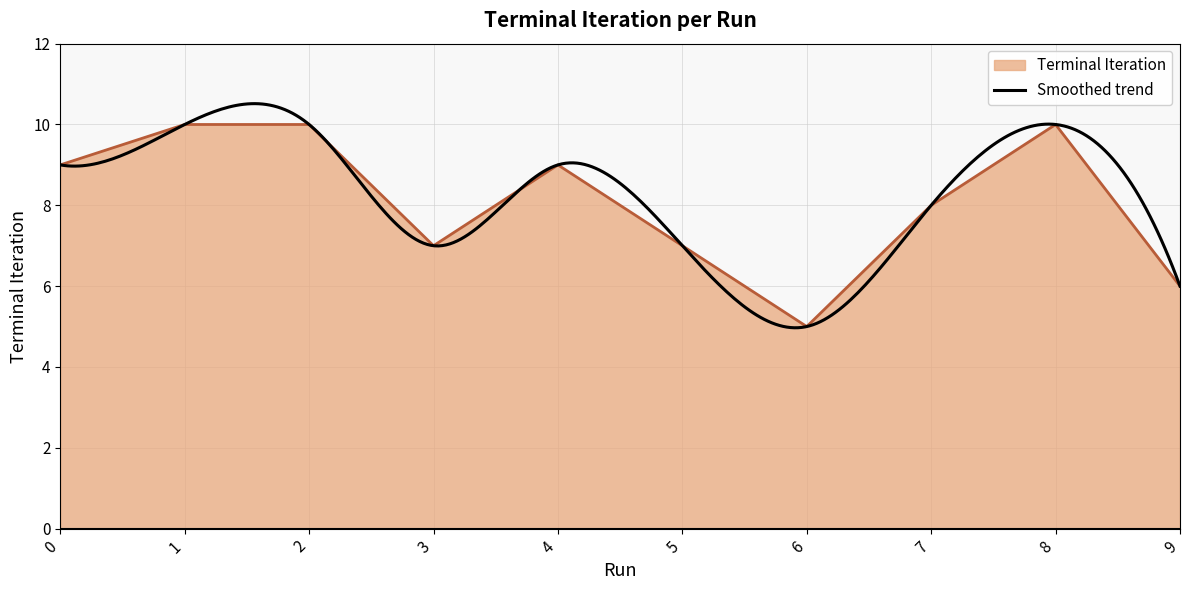

How many lines are shown in the chart?

1